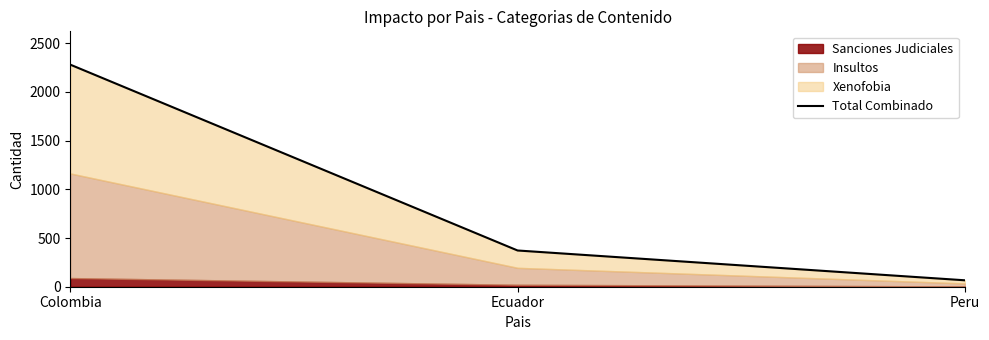

What is the average value?

906